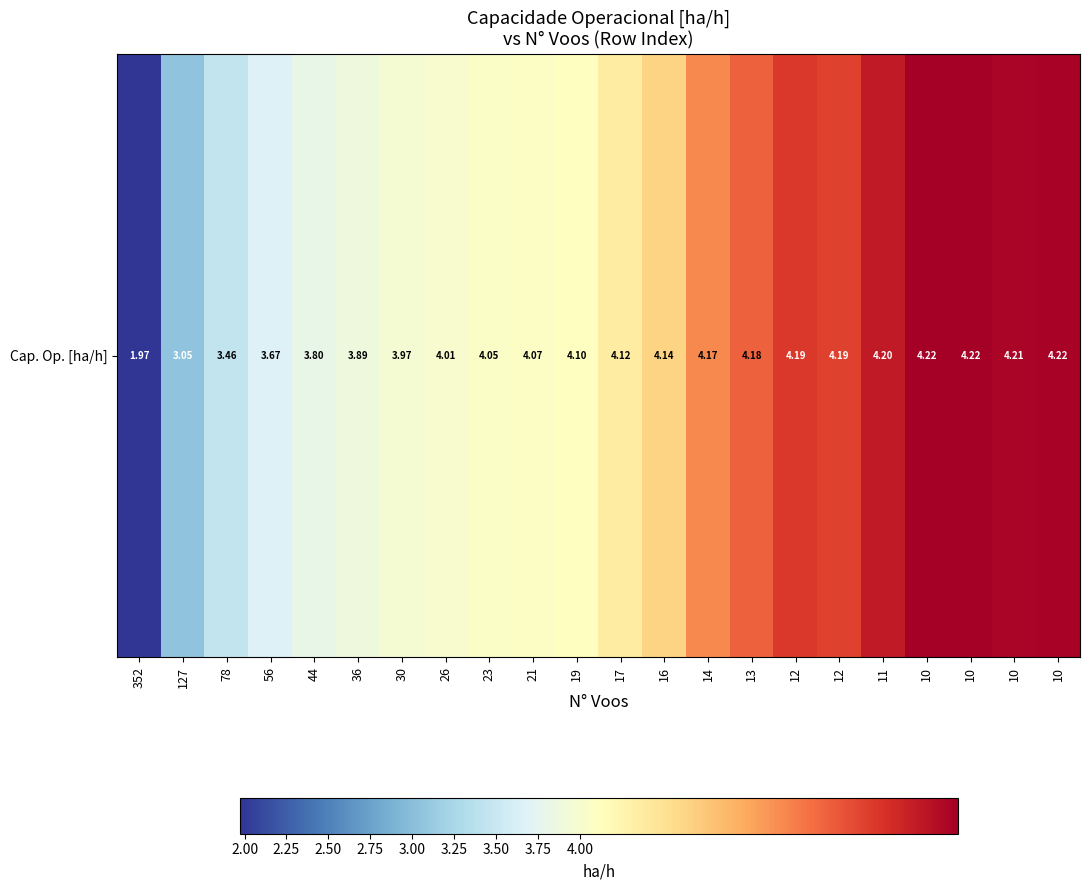

Reading left to right, transcribe all the data shown in this chart.

2.0	3.1	3.5	3.7	3.8	3.9	4.0	4.0	4.0	4.1	4.1	4.1	4.1	4.2	4.2	4.2	4.2	4.2	4.2	4.2	4.2	4.2